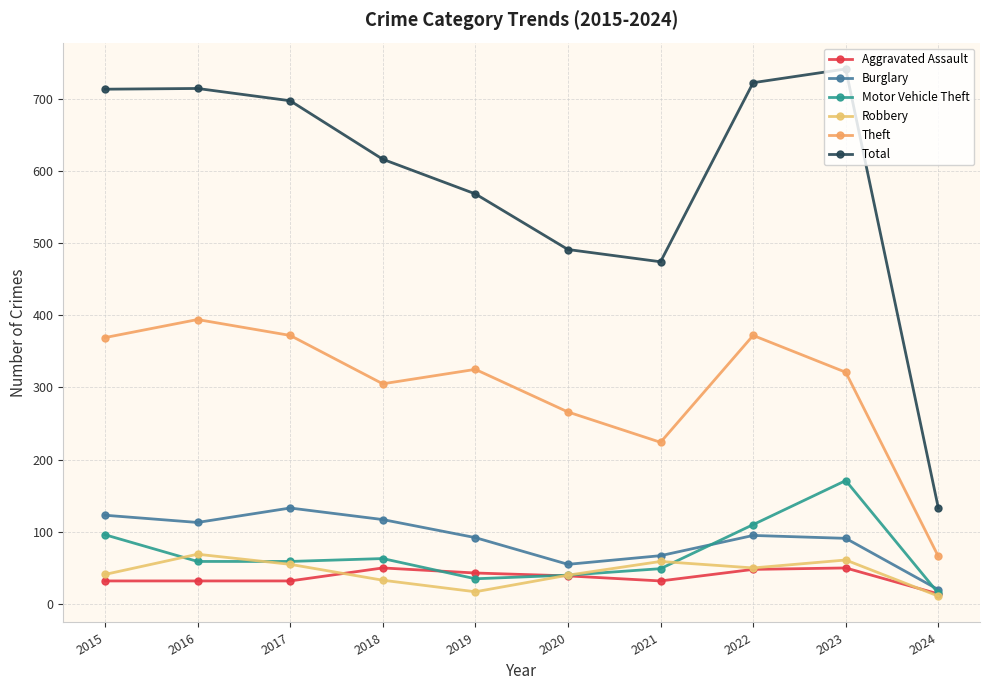

Reading left to right, list all the values displayed in this chart.

Aggravated Assault: 32	32	32	50	43	39	32	48	50	14
Burglary: 123	113	133	117	92	55	67	95	91	20
Motor Vehicle Theft: 96	59	59	63	35	40	49	110	171	15
Robbery: 41	69	55	33	17	40	59	50	61	11
Theft: 369	394	372	305	325	266	224	372	321	66
Total: 713	714	697	616	568	491	474	722	741	133